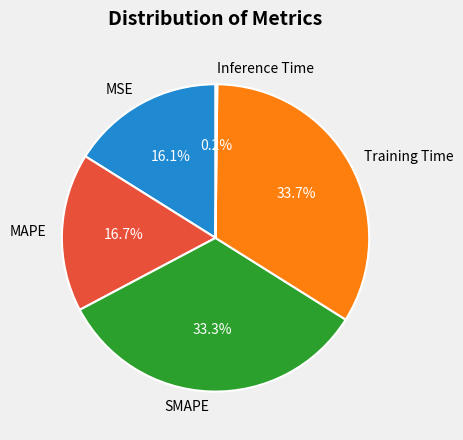

Is SMAPE the majority of the pie?

No